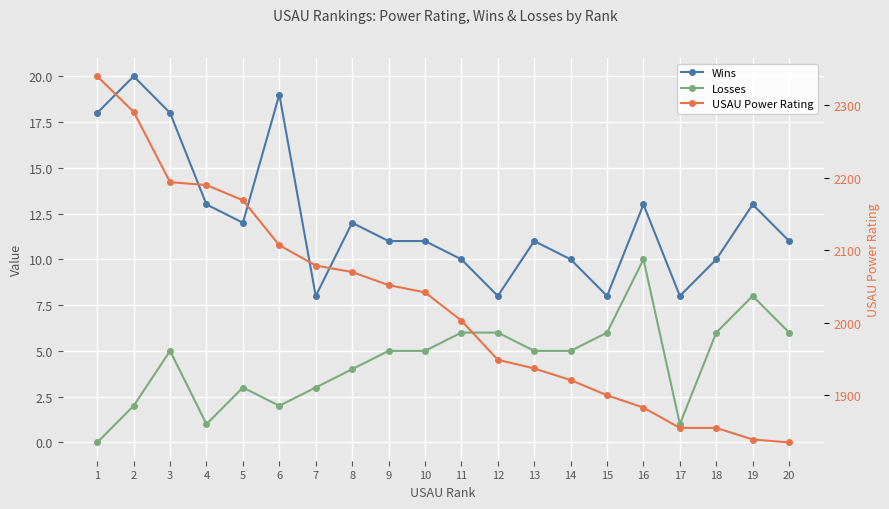

Reading right to left, list all the values displayed in this chart.

Wins: 11	13	10	8	13	8	10	11	8	10	11	11	12	8	19	12	13	18	20	18
Losses: 6	8	6	1	10	6	5	5	6	6	5	5	4	3	2	3	1	5	2	0
USAU Power Rating: 1835	1839	1855	1855	1883	1900	1921	1937	1949	2003	2042	2052	2070	2079	2107	2169	2190	2194	2291	2340